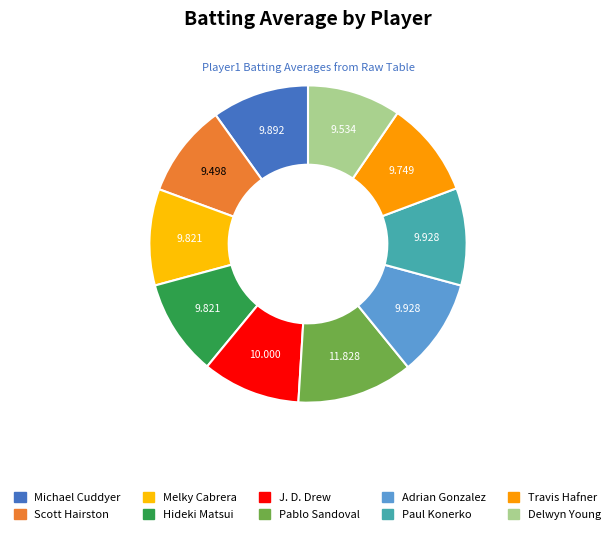

Rank the categories by value from highest to lowest.

Pablo Sandoval, J. D. Drew, Adrian Gonzalez, Paul Konerko, Michael Cuddyer, Melky Cabrera, Hideki Matsui, Travis Hafner, Delwyn Young, Scott Hairston